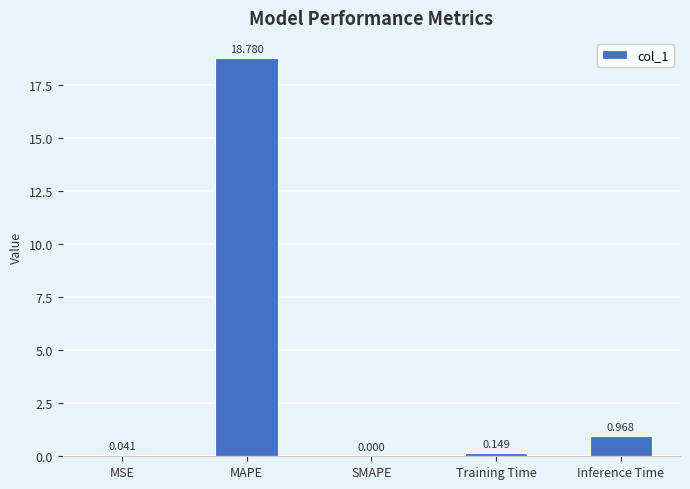

Are the bars grouped side by side (vs. stacked)?

No